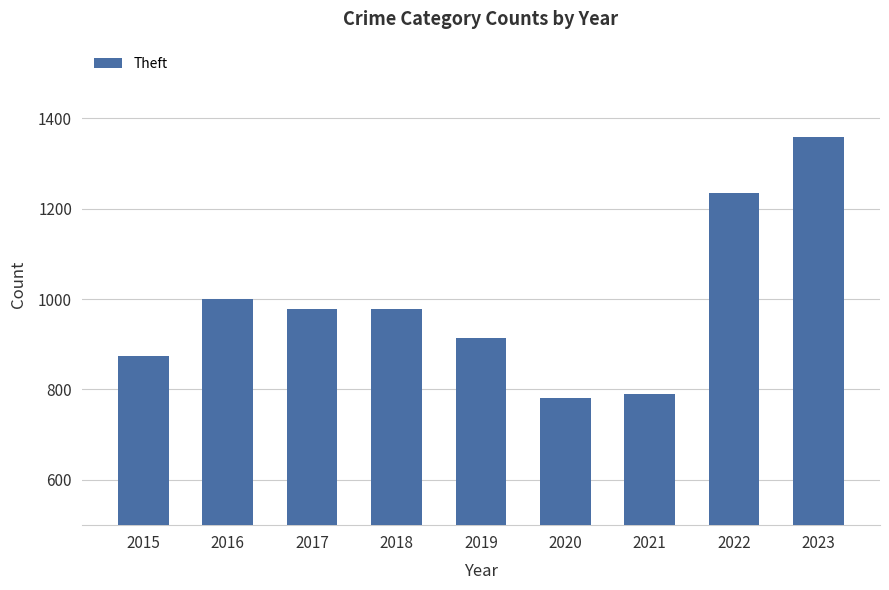

What is the ratio of the value at 2020 to the value at 2022?

0.6